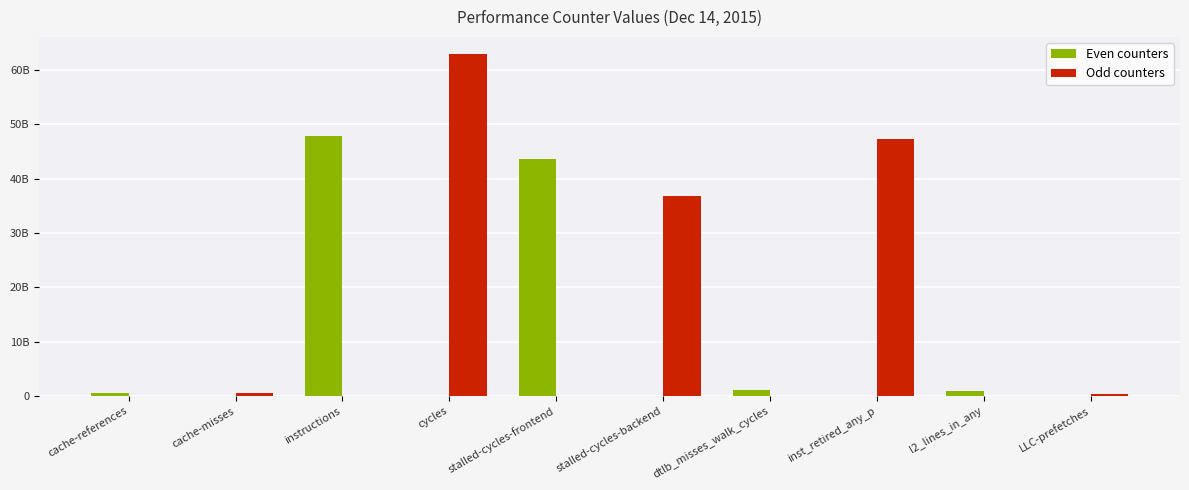

What are all the series names shown in the legend?

Even counters, Odd counters